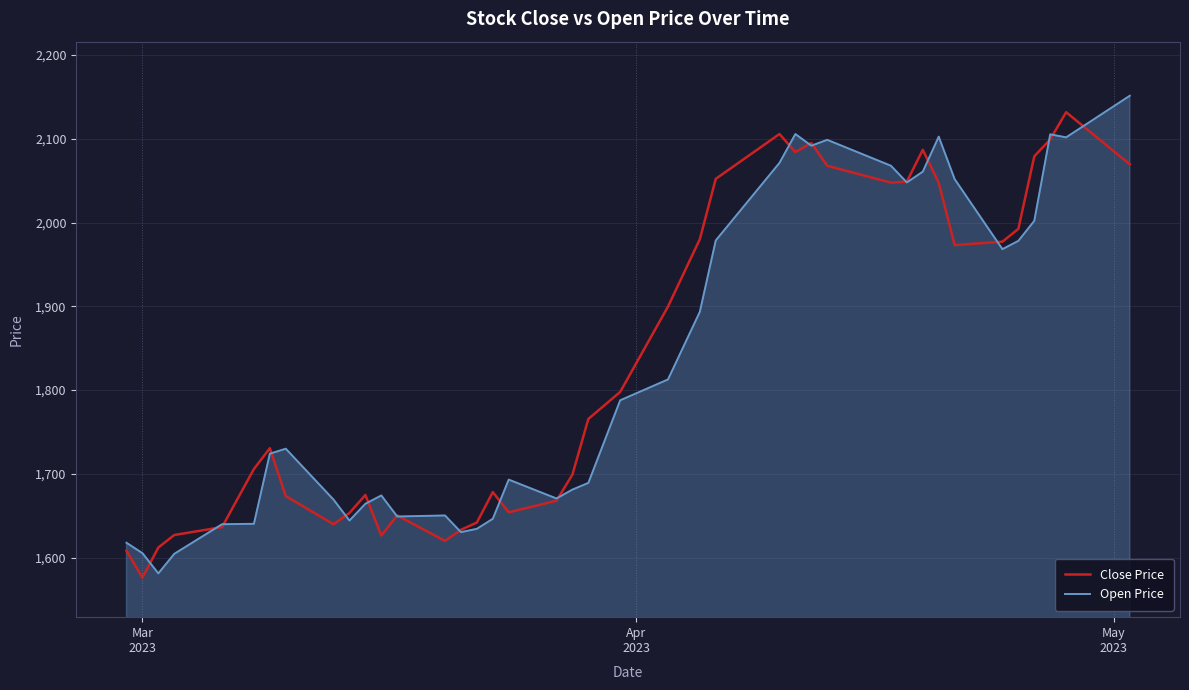

What are all the series names shown in the legend?

Close Price, Open Price